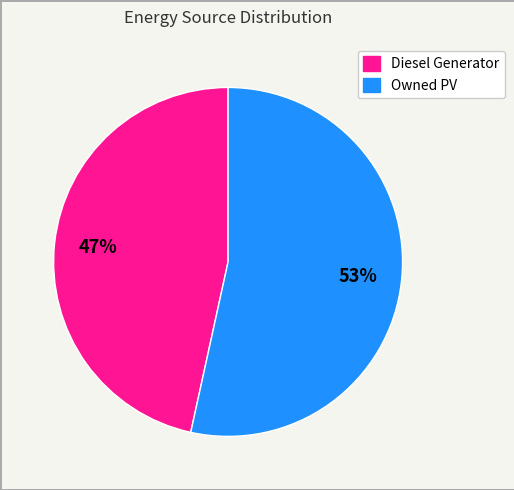

To the nearest percent, what is the average slice percentage?

50%